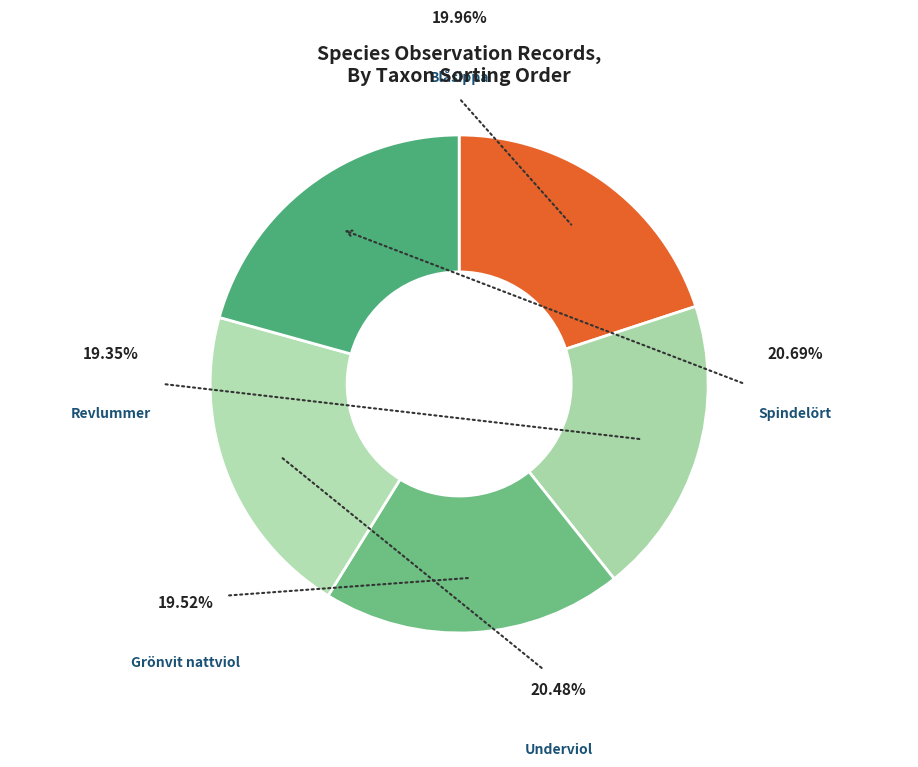

The Blåsippa slice represents 20% of the pie. True or false?

True